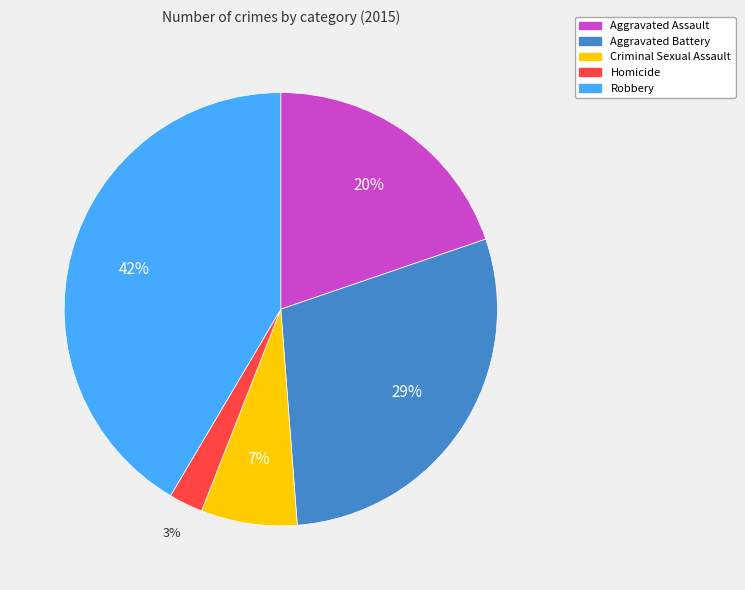

Rank the categories by value from highest to lowest.

Robbery, Aggravated Battery, Aggravated Assault, Criminal Sexual Assault, Homicide